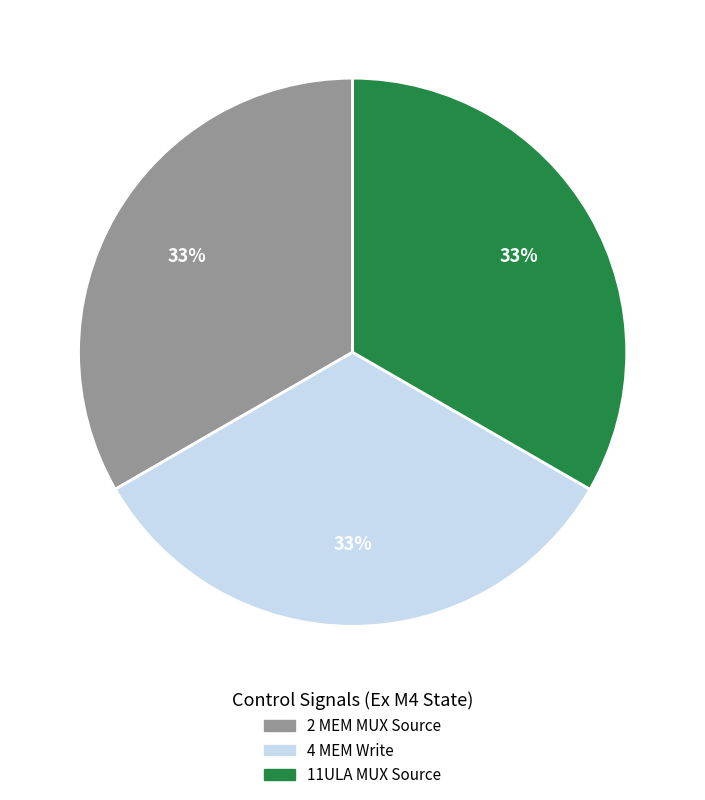

True or false: 2 MEM MUX Source accounts for 33% of the total.

True